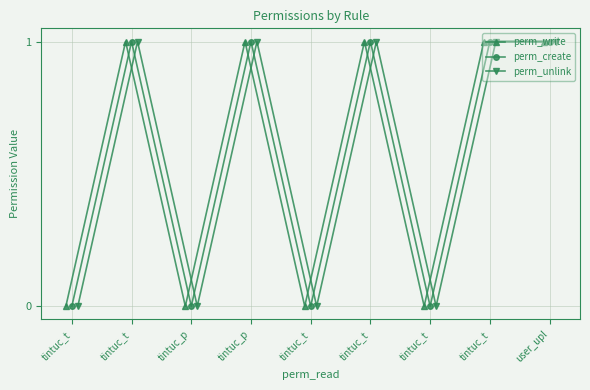

True or false: perm_create and perm_unlink cross at least once.

False